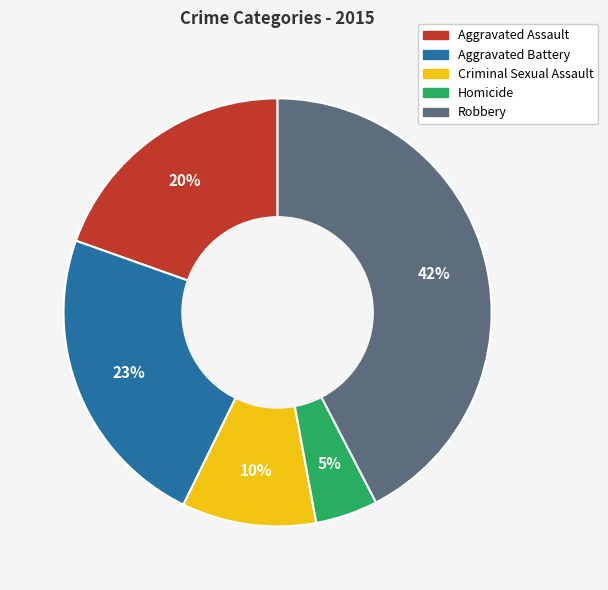

Count the number of slices in the pie.

5